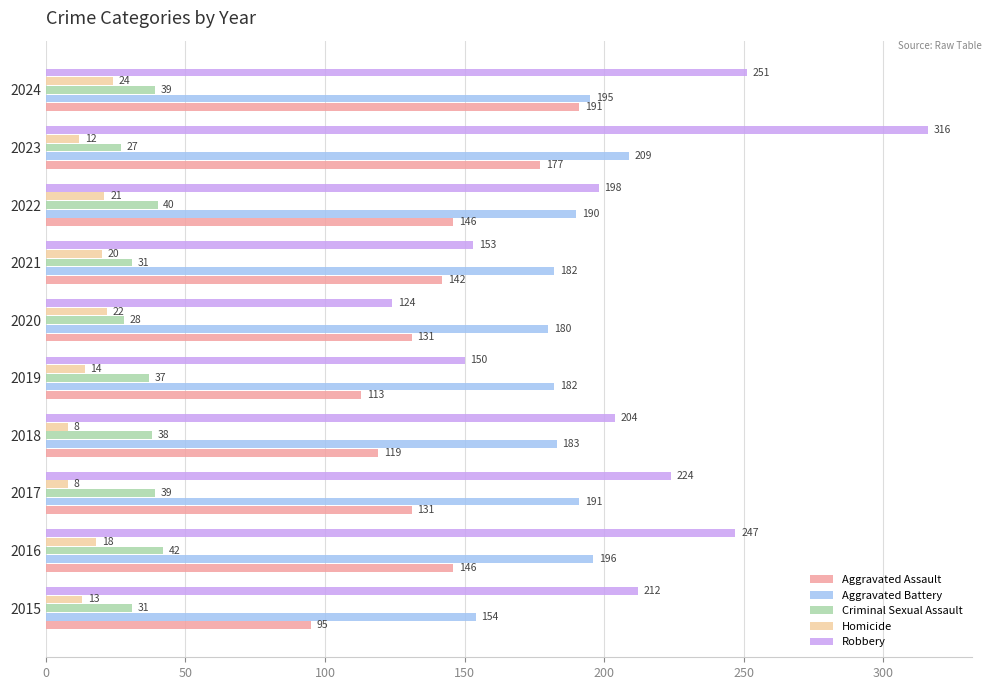

Which category has the highest value in the Homicide series?

2024